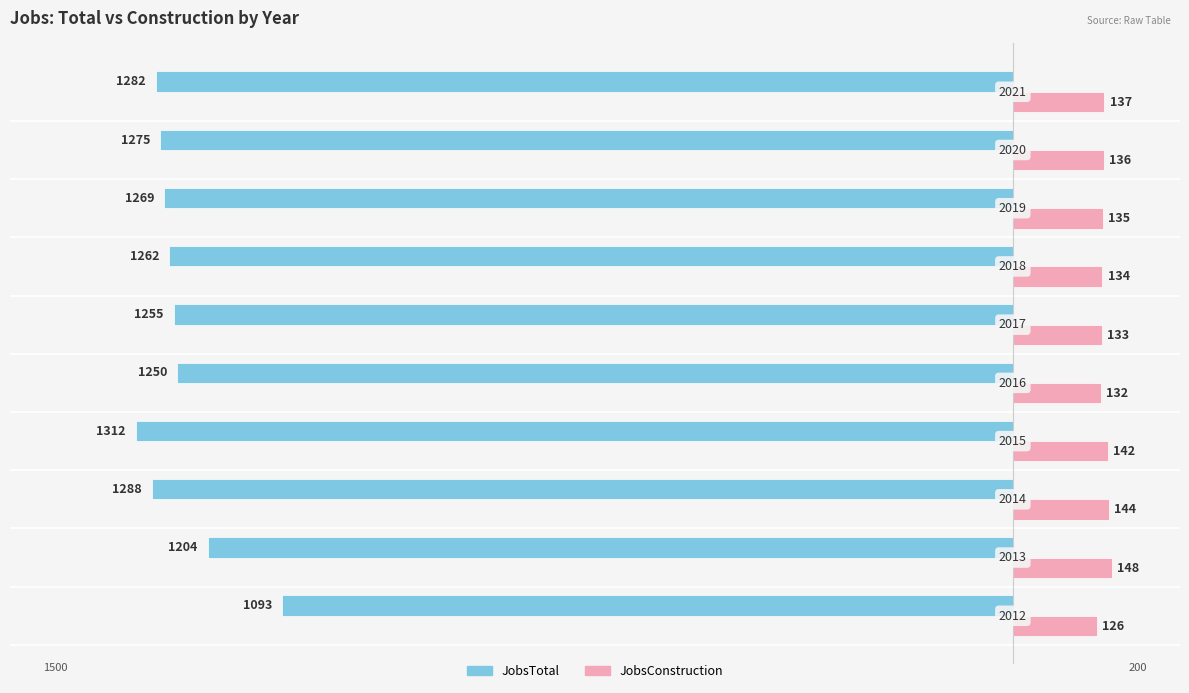

Reading left to right, list all the values displayed in this chart.

JobsTotal: -1093	-1204	-1288	-1312	-1250	-1255	-1262	-1269	-1275	-1282
JobsConstruction: 126	148	144	142	132	133	134	135	136	137